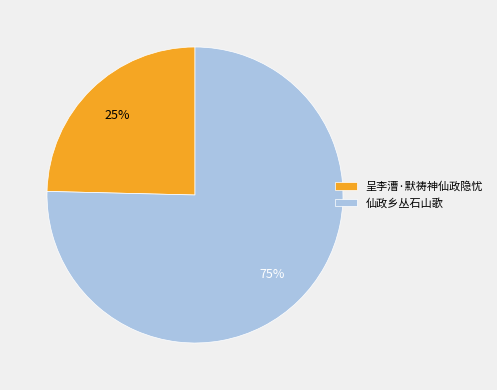

To the nearest percent, what portion does 呈李漕·默祷神仙政隐忧 represent?

25%